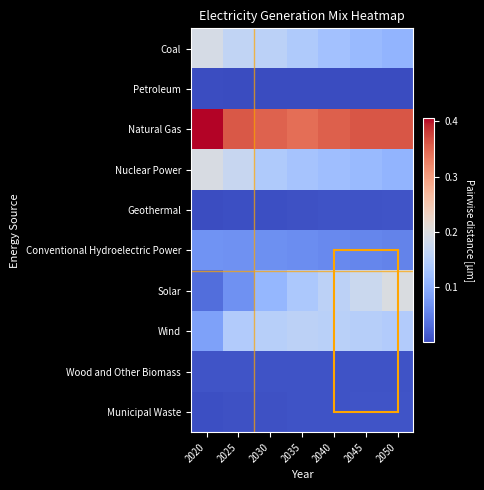

Which series has the widest spread of values?

Solar